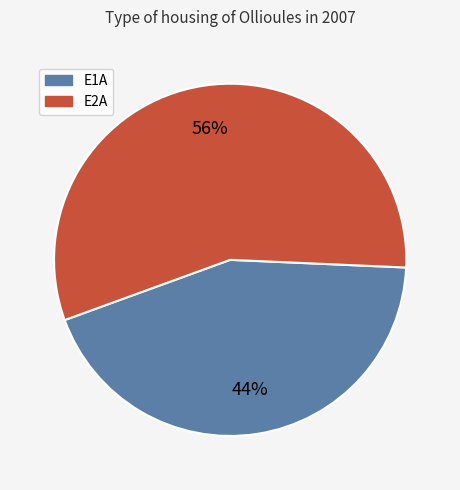

Is there a majority slice in this chart?

Yes